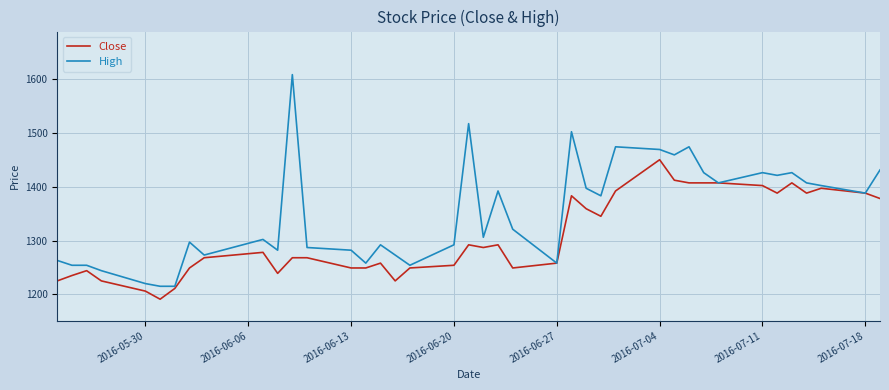

True or false: Close has more than 1 points higher than both neighbors.

True